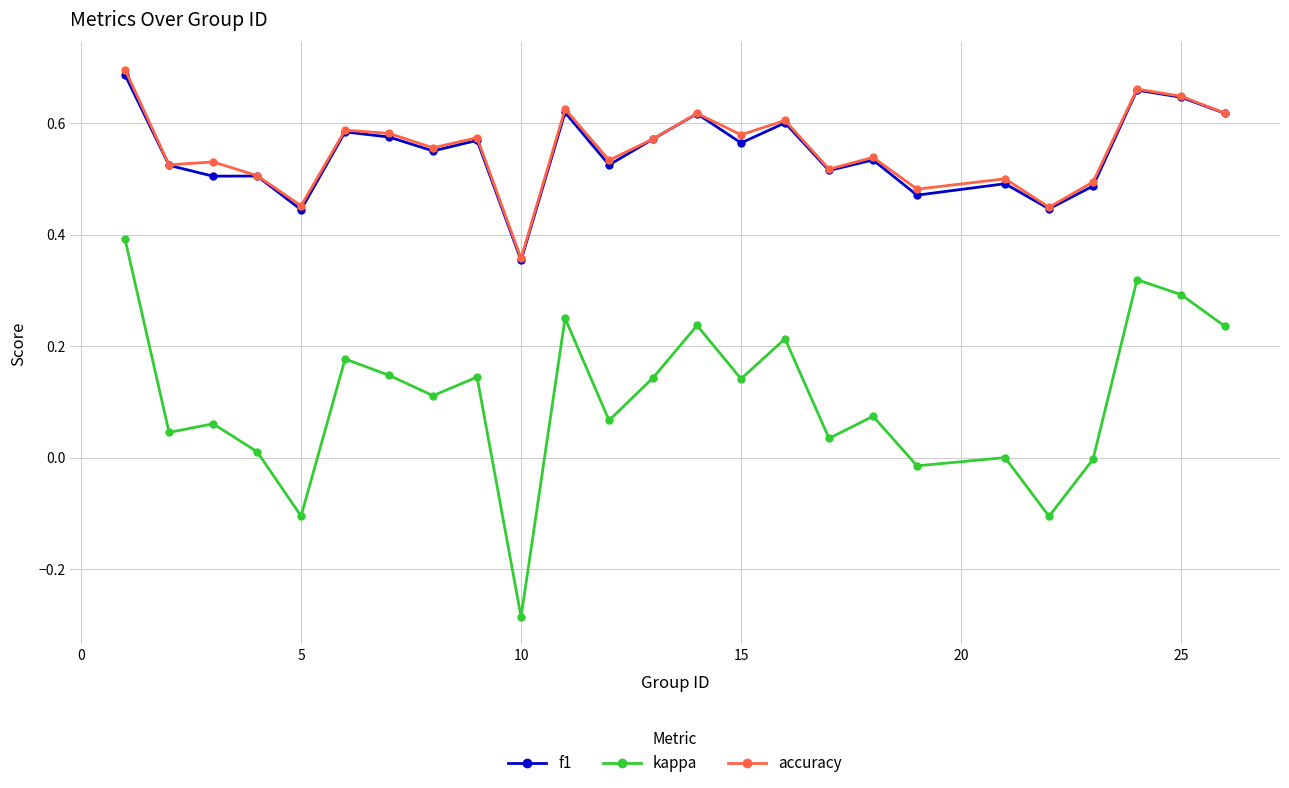

True or false: f1 has more than 2 points higher than both neighbors.

True